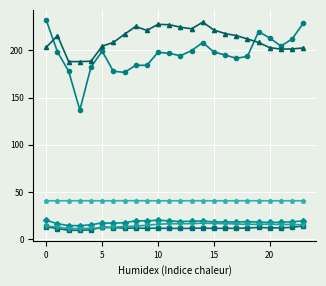

What is the greatest value displayed?

231.7